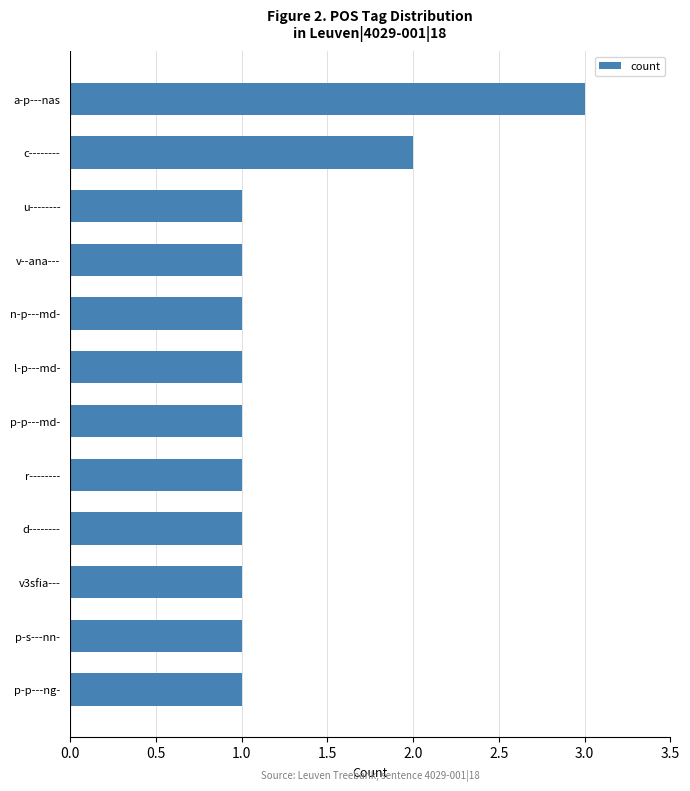

The chart shows a value of 1 at l-p---md-. True or false?

True